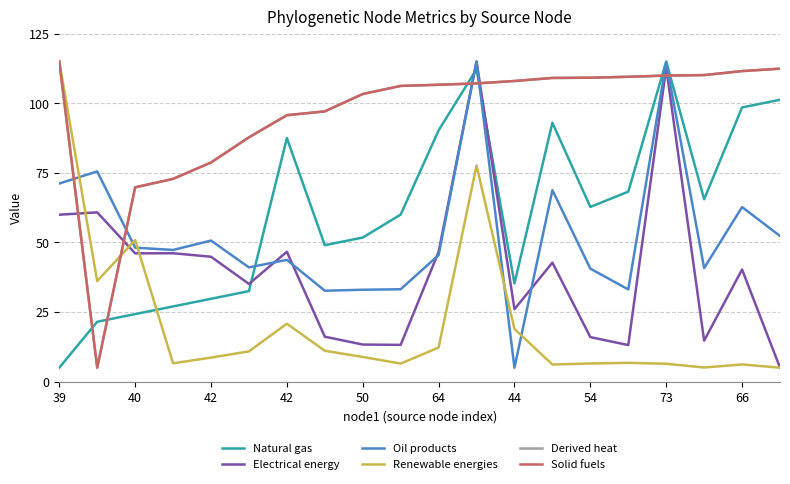

What is the lowest value of the Derived heat series?

5.0